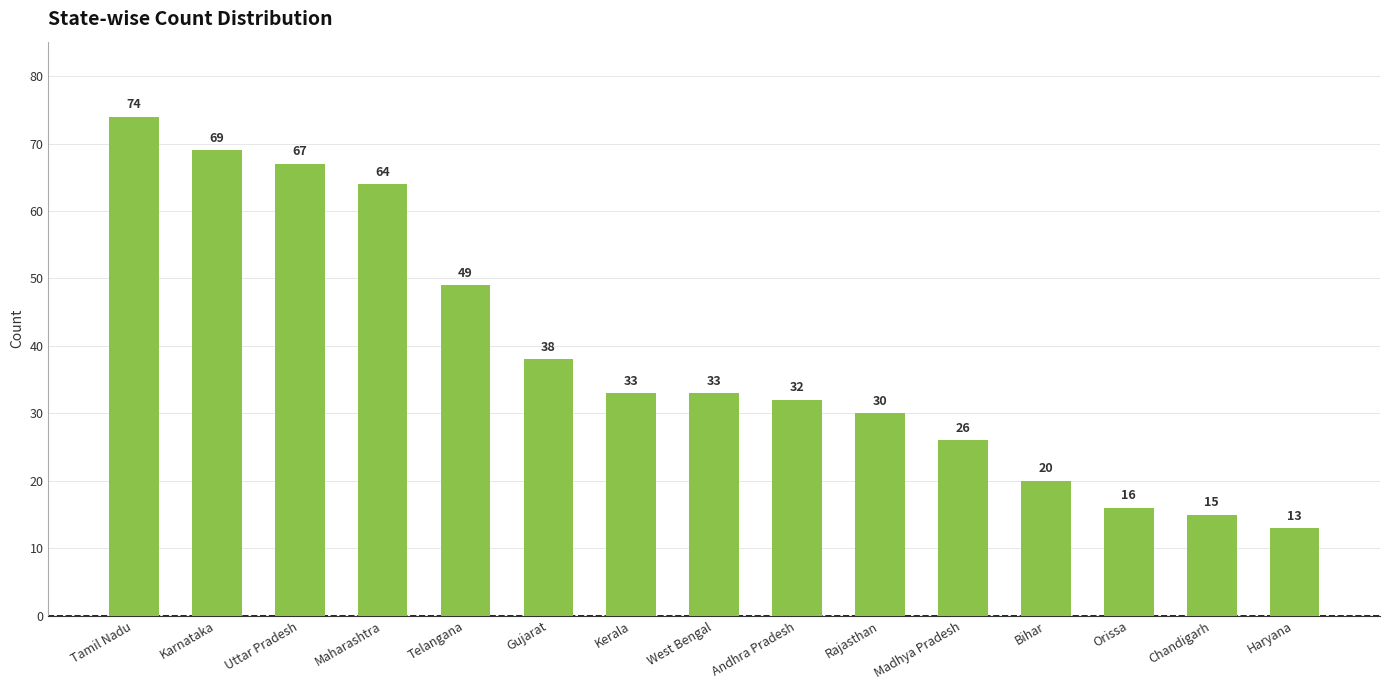

How many data points does each series have?

15